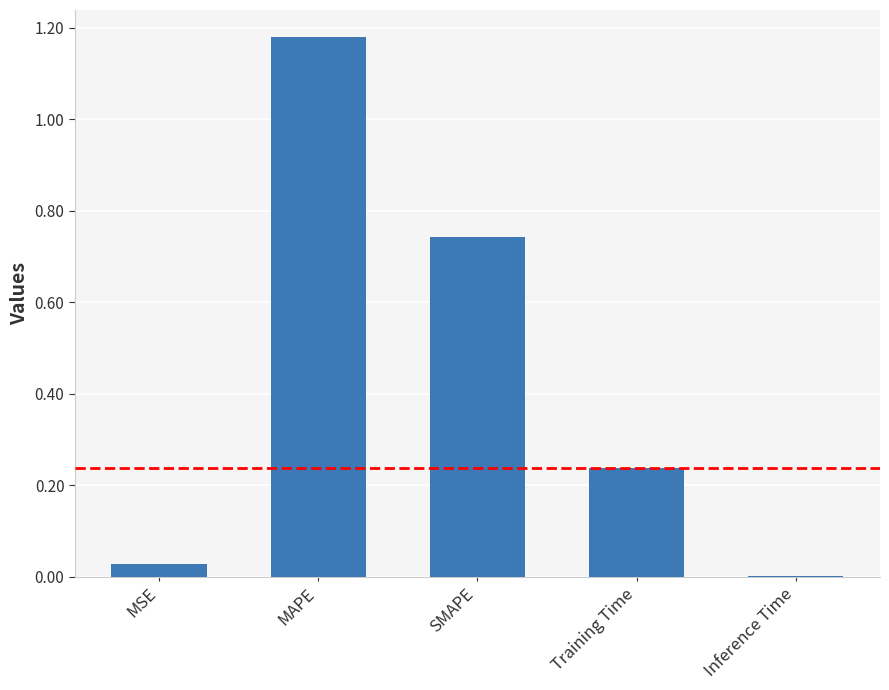

Are the bars horizontal?

No